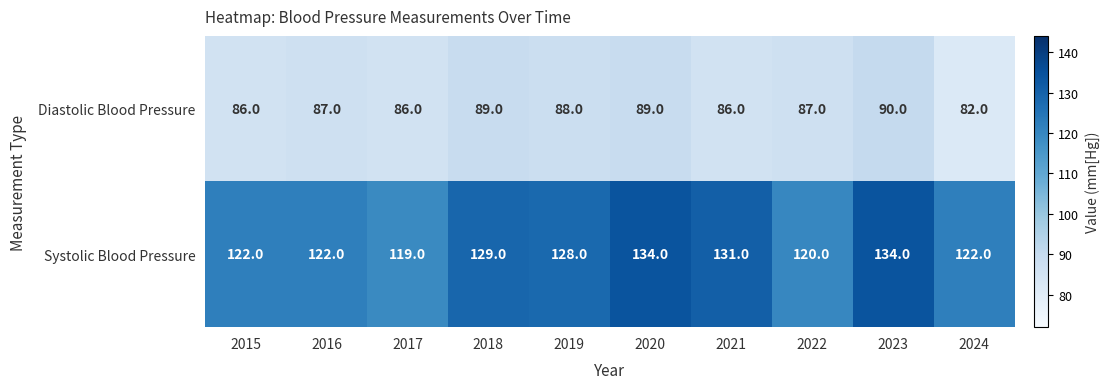

What is the smallest value displayed?

82